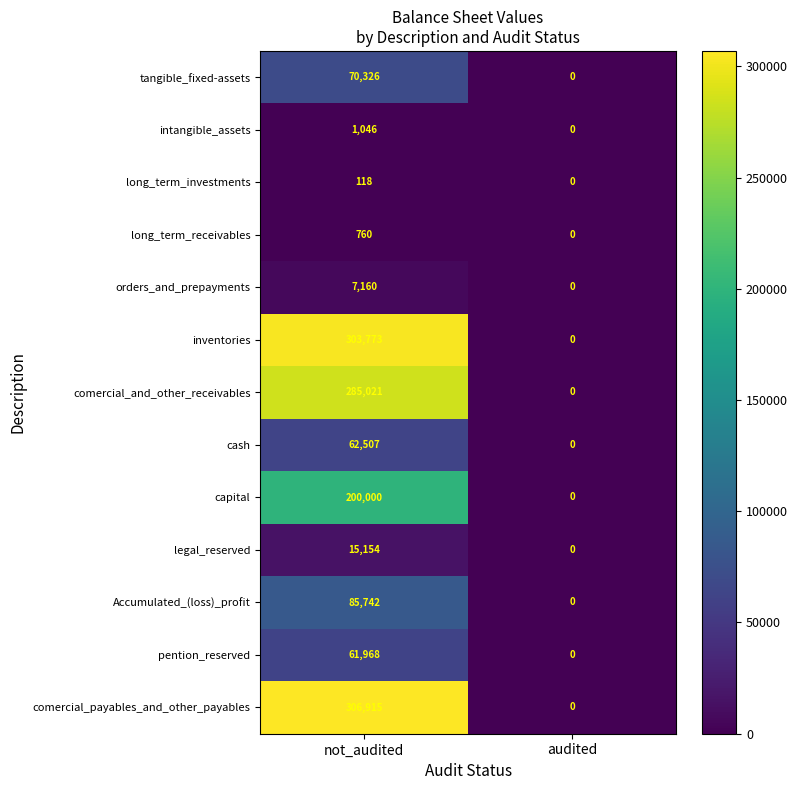

What is the difference between the maximum and minimum values in the orders_and_prepayments series?

7160